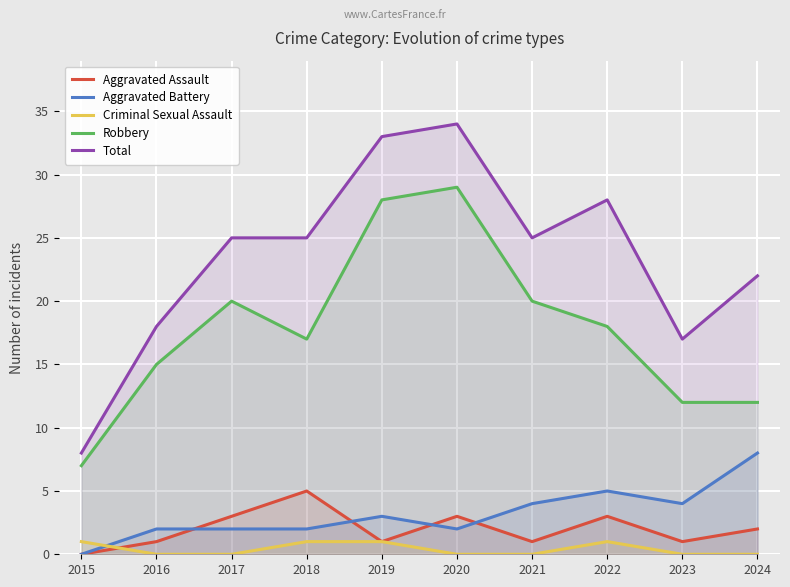

At which category does Criminal Sexual Assault reach its first local peak?

2022